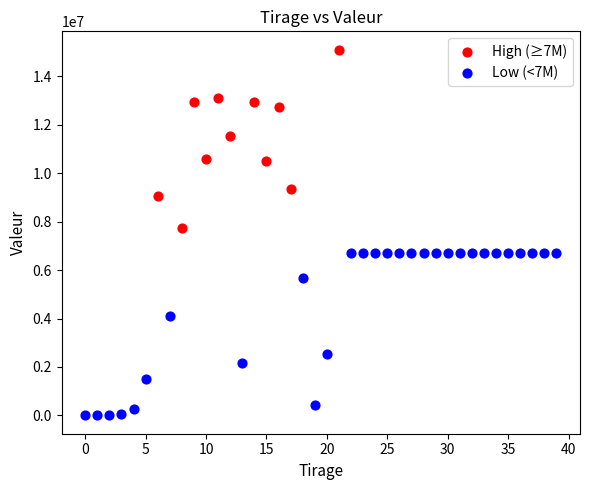

Which series reaches the maximum Y coordinate?

High (≥7M)